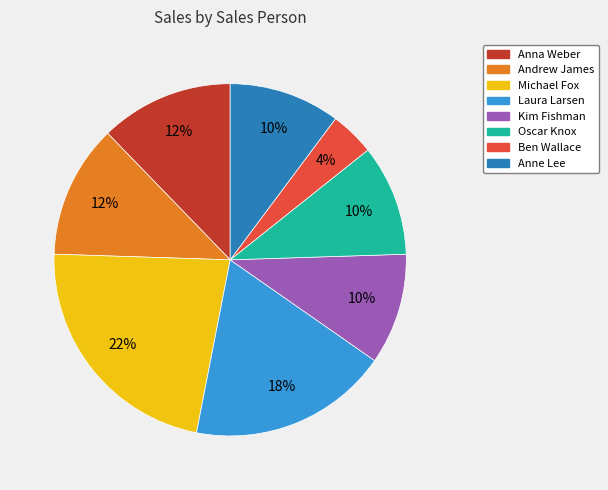

Does Anna Weber account for over 50% of the chart?

No